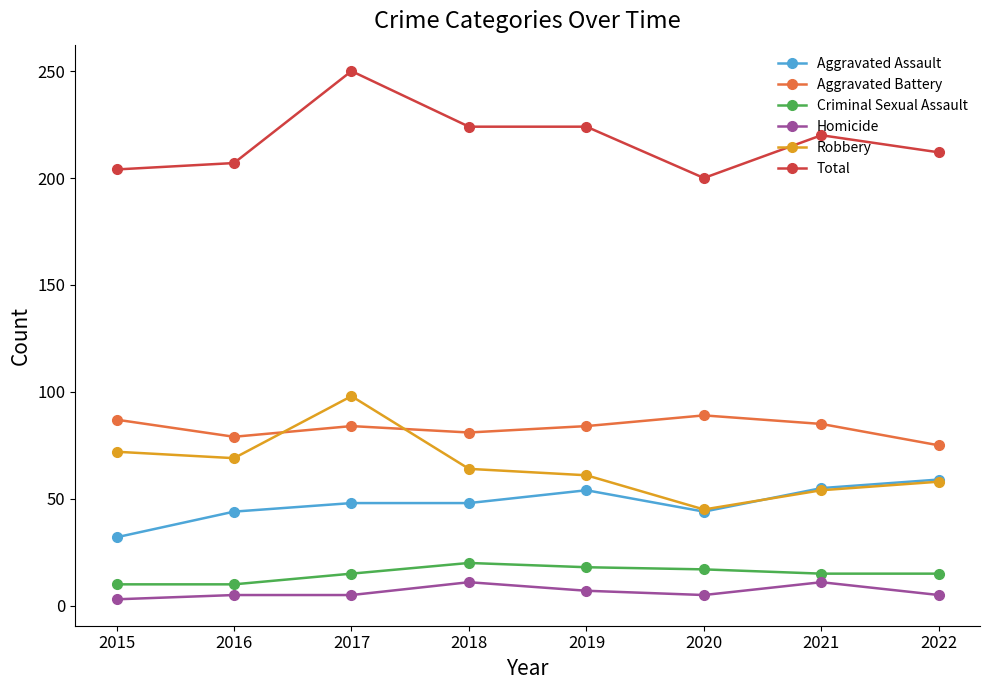

What is the value of the Robbery point at the 1st from the left?

72